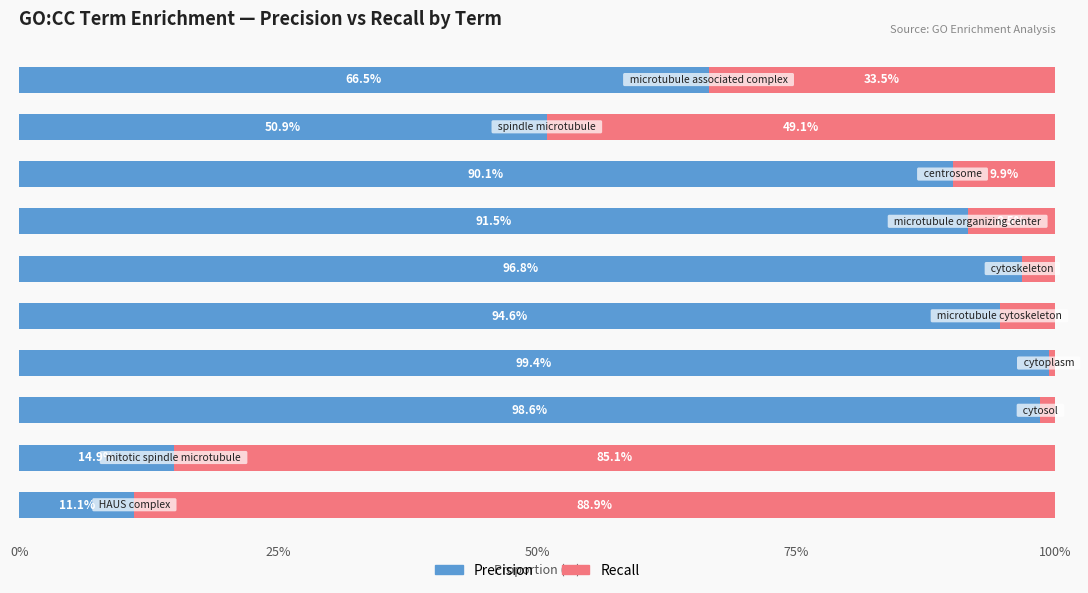

What is the sum of all Precision values?

714.4